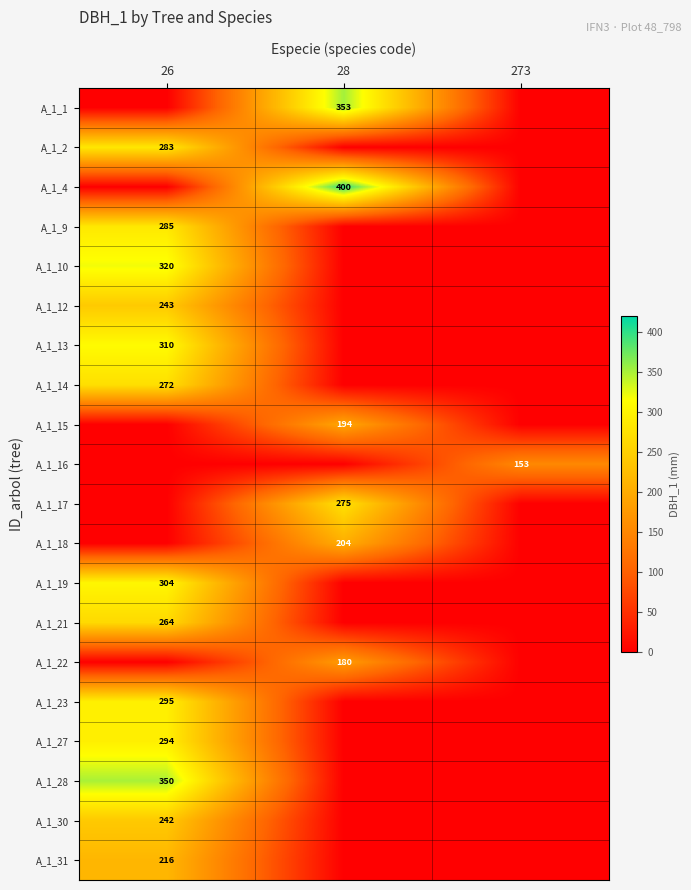

Is the value of A_1_9 at 26 greater than the value of A_1_13 at 26?

No